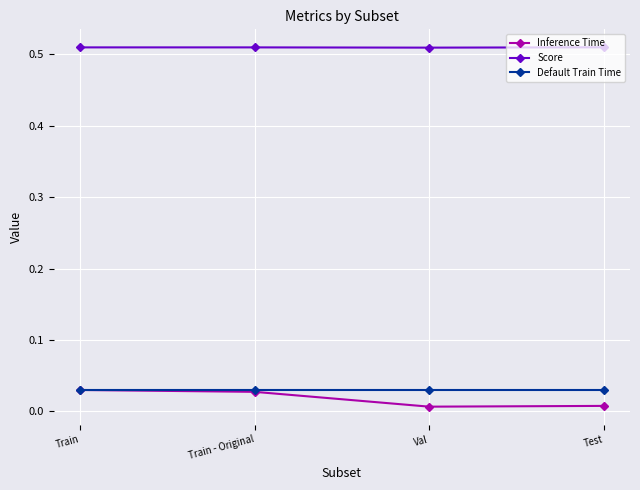

At how many categories does at least one series exceed 0?

4